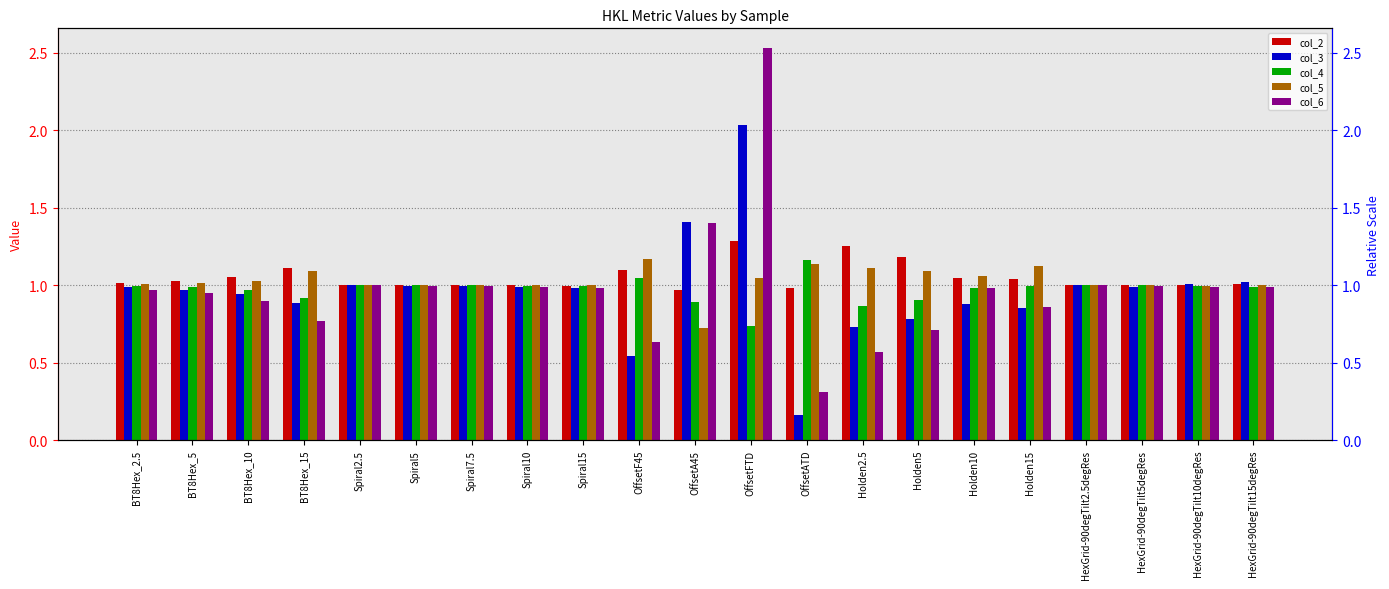

What is the sum of all col_6 values?

20.5